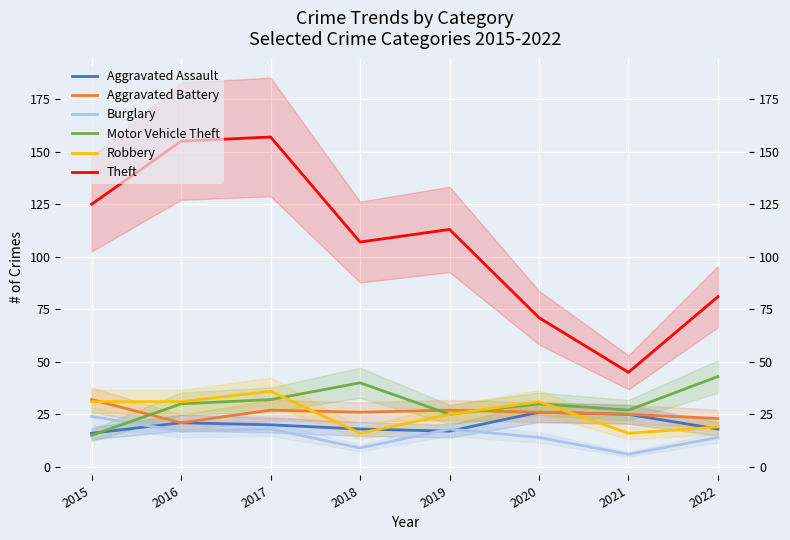

Where does the Aggravated Assault series first go above 20?

2016